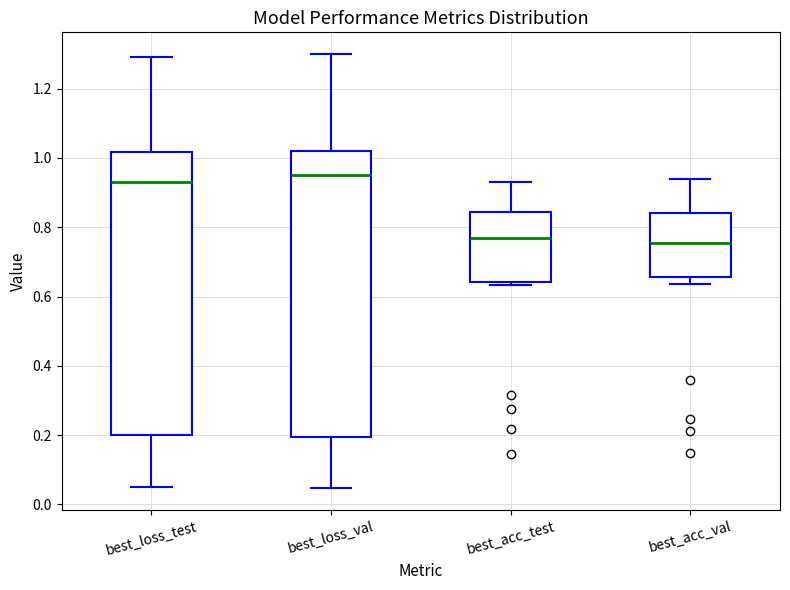

Reading left to right, read every box against the y-axis: the position of its median line, the range the box covers, and the ends of its whiskers. The values are not printed on the chart, so give them approximately, as read against the axis.

best_loss_test: median 0.94, box 0.20 to 1.02, whiskers 0.06 to 1.30
best_loss_val: median 0.96, box 0.20 to 1.02, whiskers 0.04 to 1.30
best_acc_test: median 0.76, box 0.64 to 0.84, whiskers 0.64 (just below the box's lower edge) to 0.94
best_acc_val: median 0.76, box 0.66 to 0.84, whiskers 0.64 to 0.94